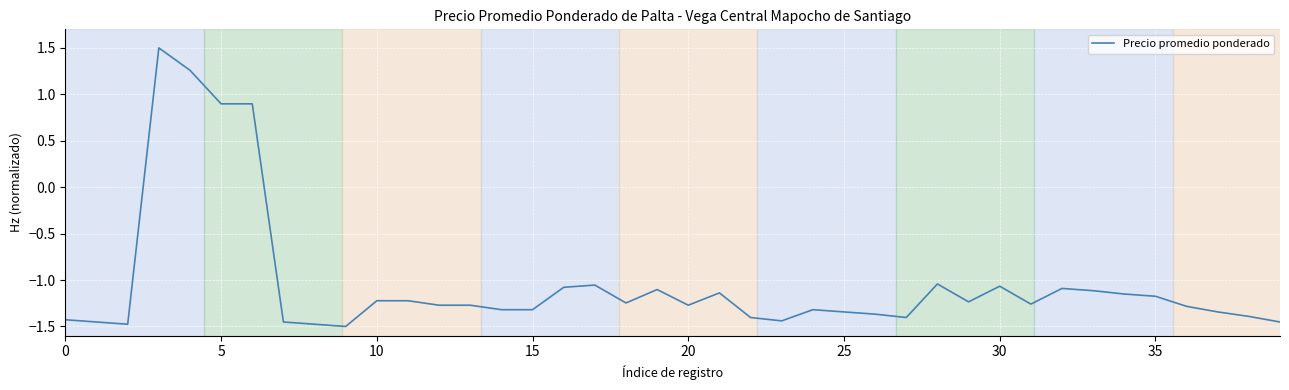

What is the maximum value shown in the chart?

1.5